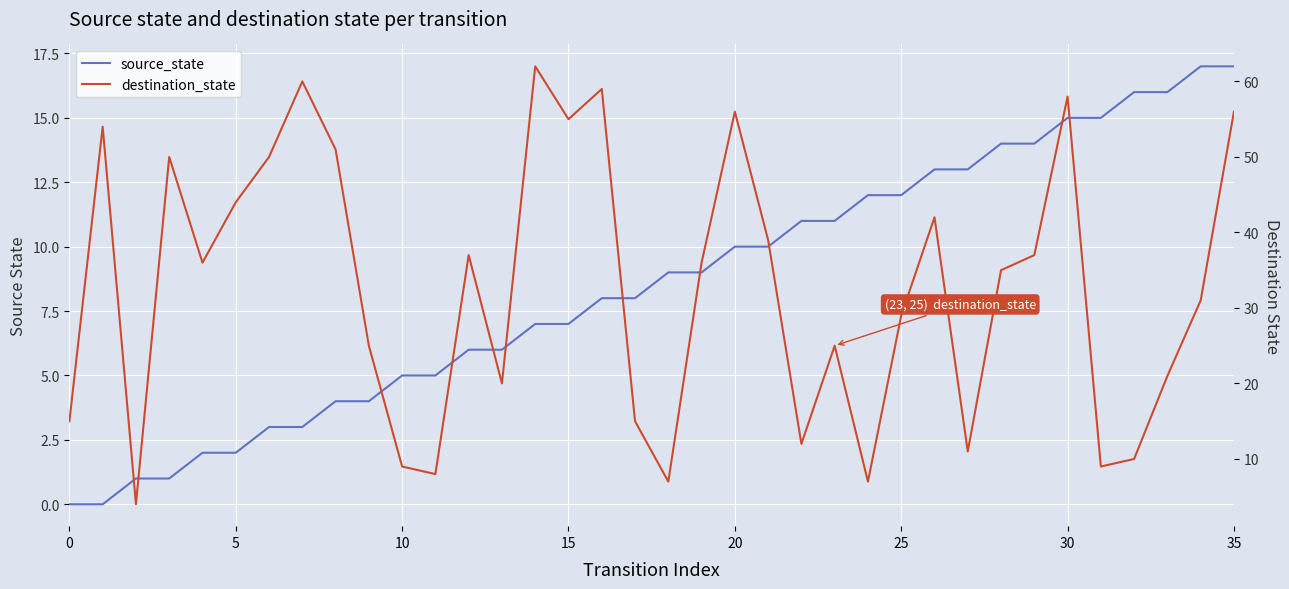

After their last crossing, which series has the higher values: source_state or destination_state?

destination_state